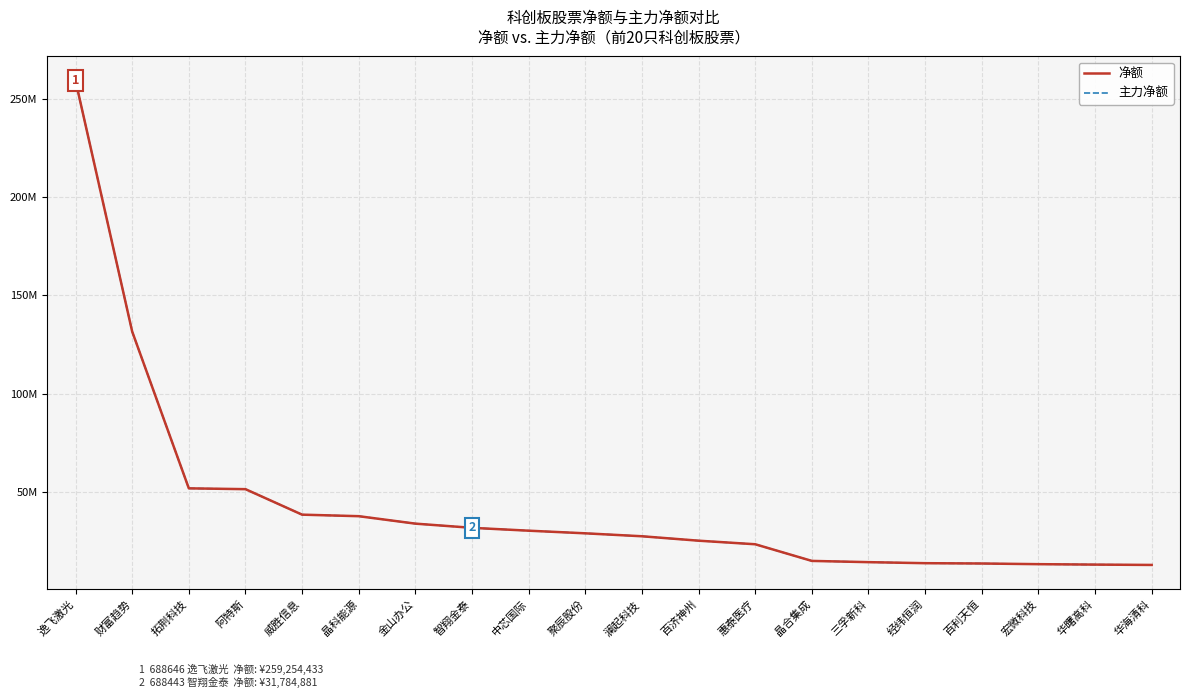

What are all the series names shown in the legend?

净额, 主力净额